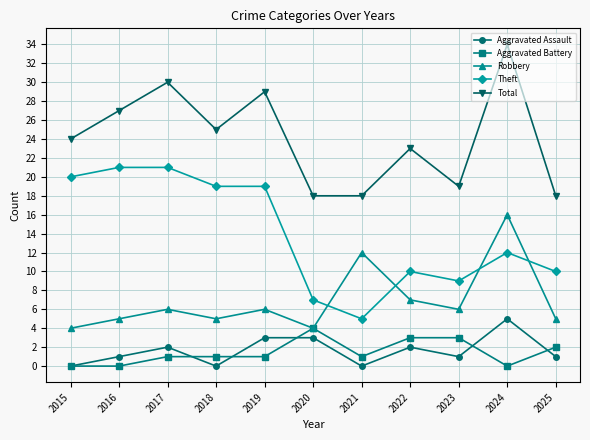

True or false: Robbery and Aggravated Assault cross at least once.

False